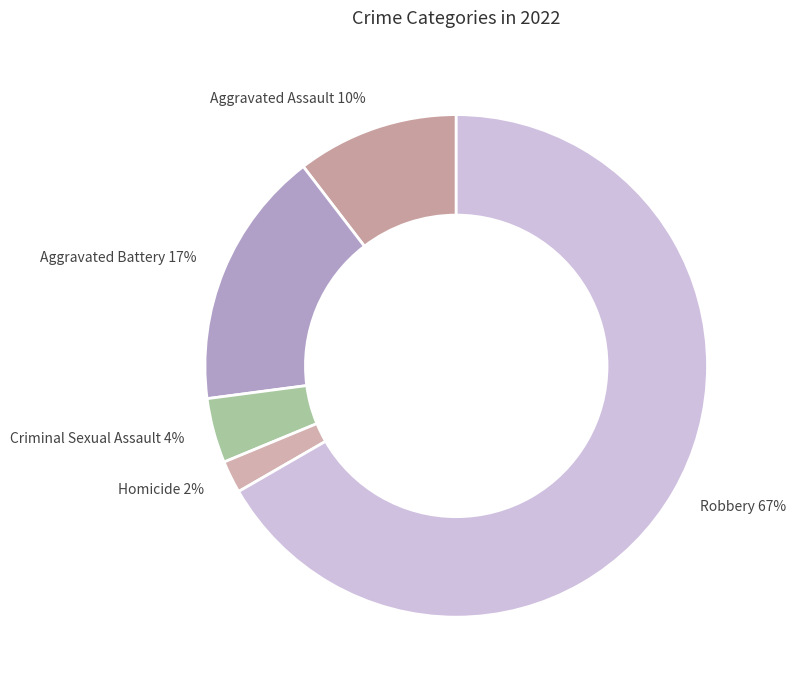

How many slices are in this pie chart?

5